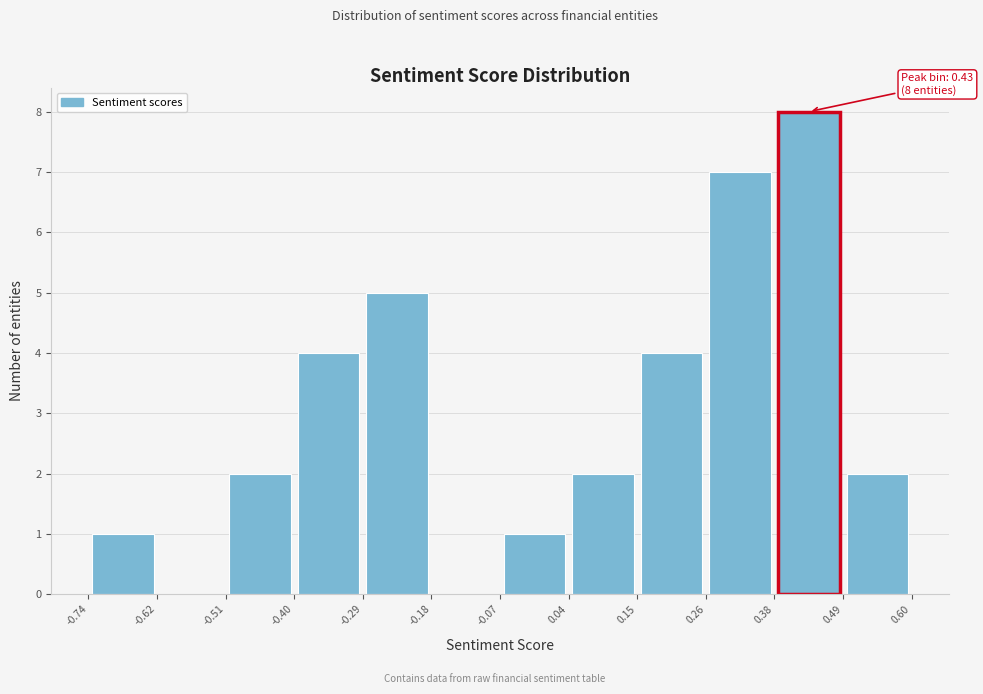

Which range on the x-axis has the tallest bar?

0.38 to 0.49